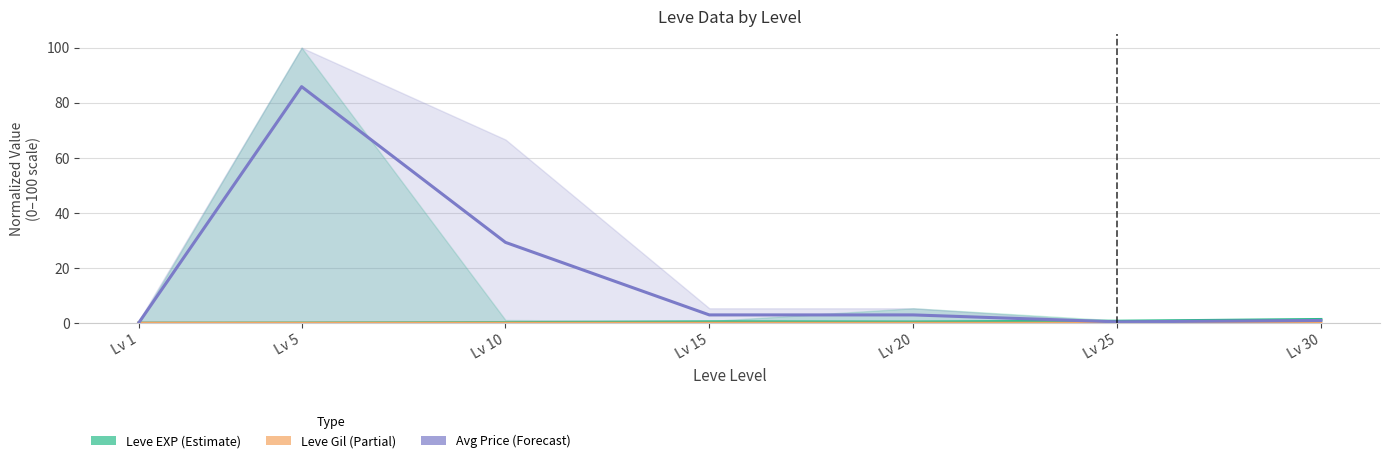

List the labels in order of Avg Price (Forecast) value, smallest first.

Lv 1, Lv 25, Lv 30, Lv 15, Lv 20, Lv 10, Lv 5